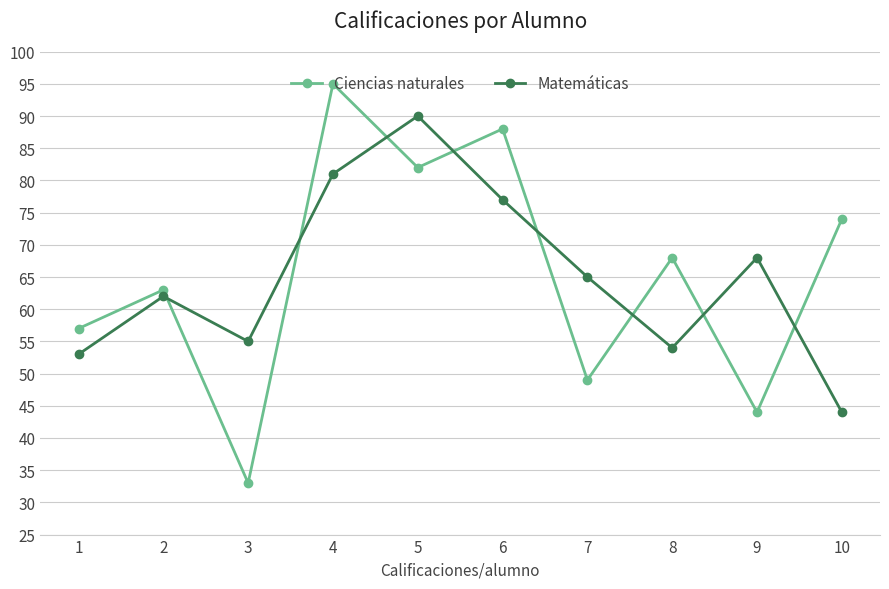

At which category is the sum across all series the highest?

4